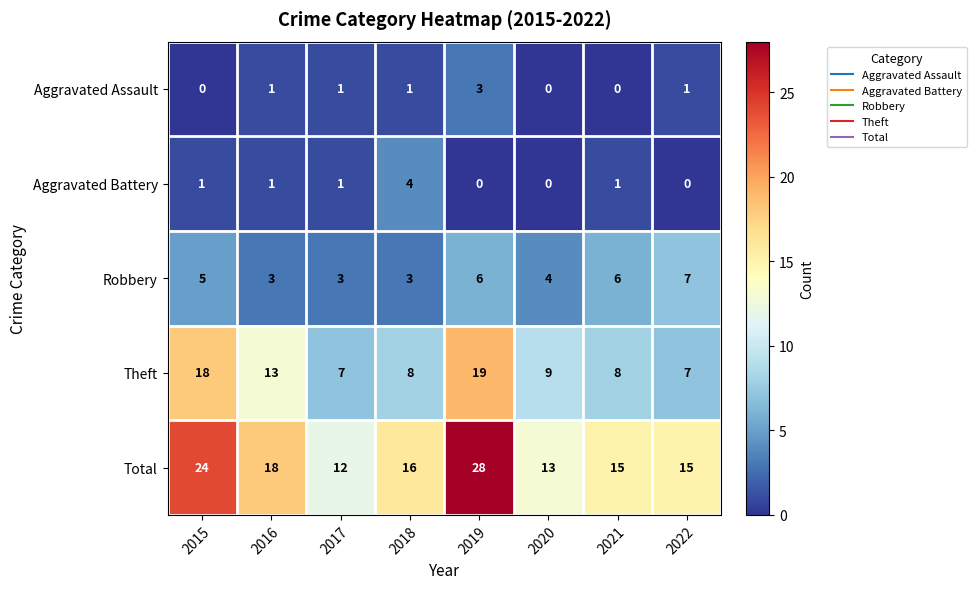

Count the number of categories in the chart.

8